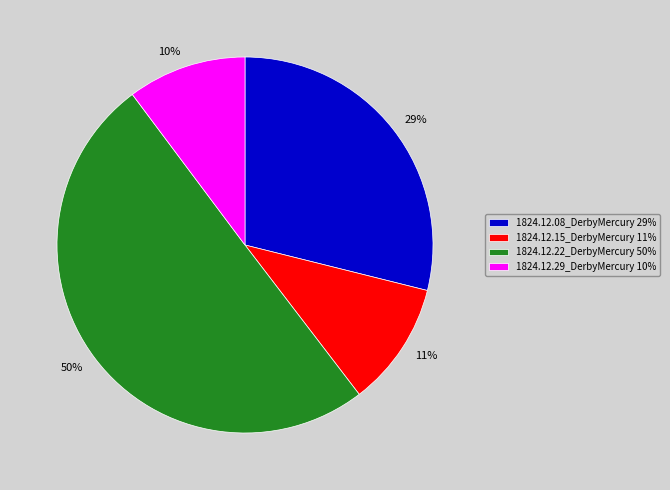

True or false: 1824.12.29_DerbyMercury accounts for 18% of the total.

False